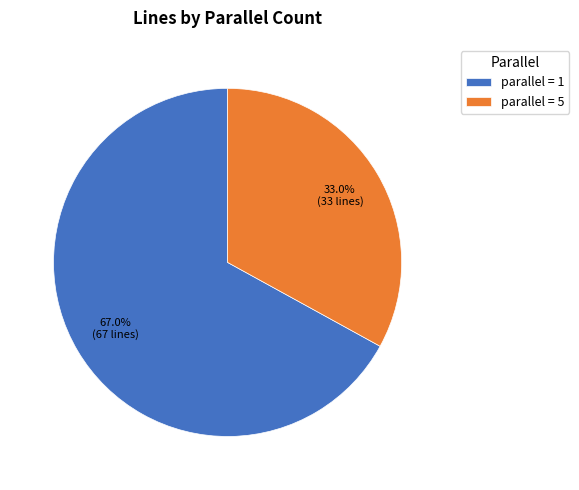

Count the number of slices in the pie.

2